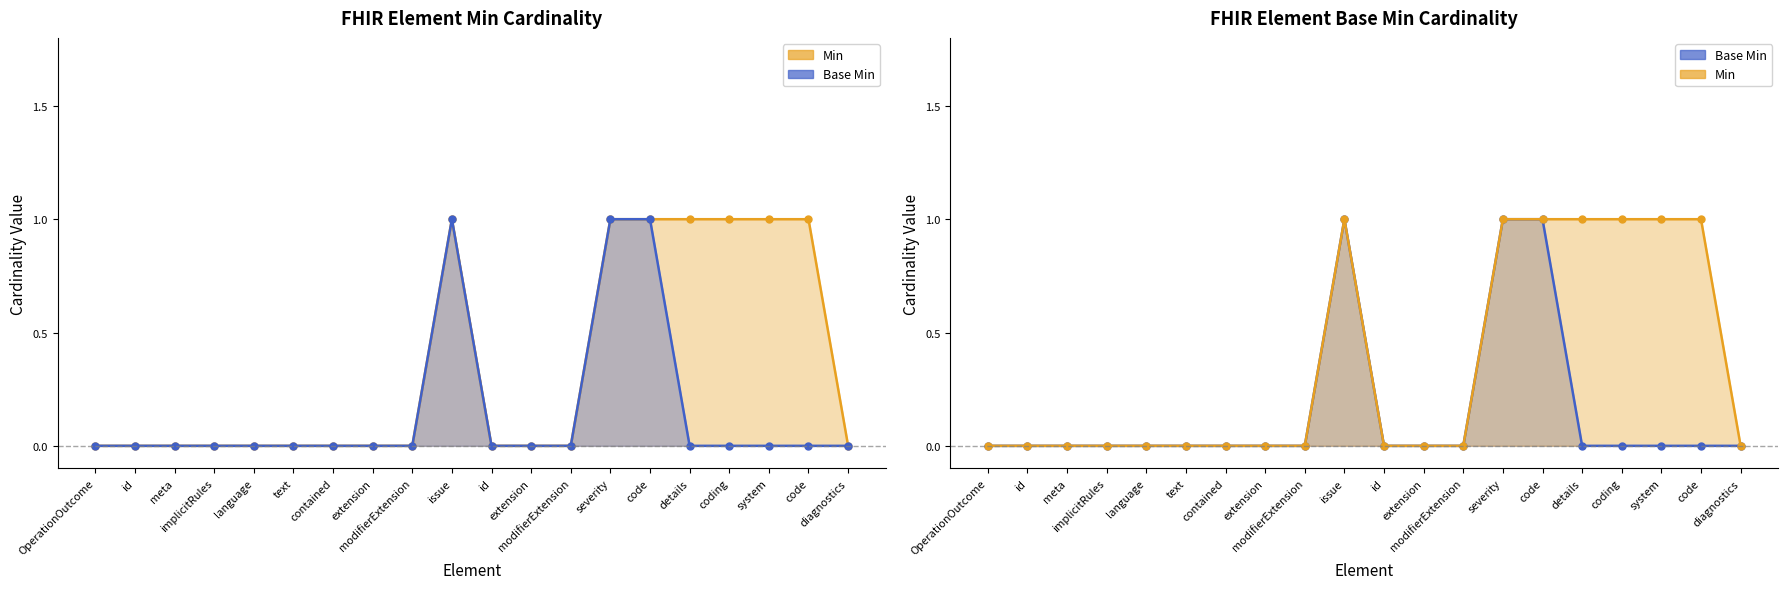

What are all the series names shown in the legend?

Min, Base Min